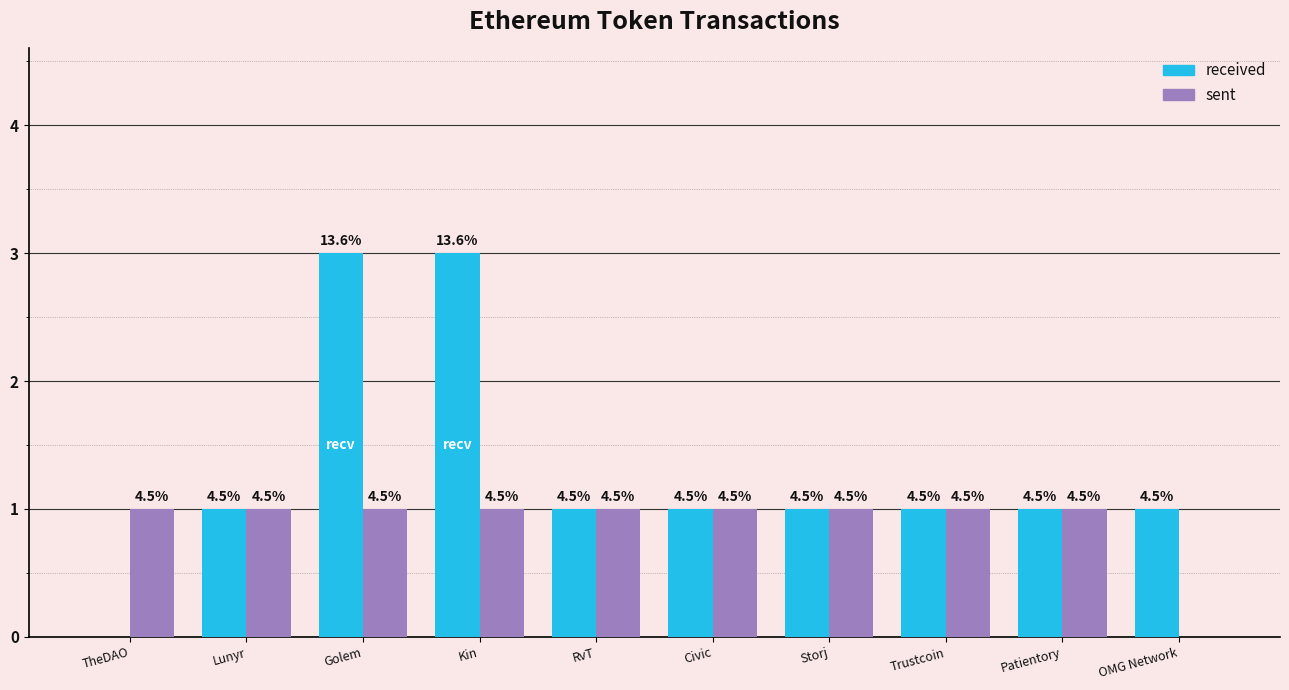

Which category has the lowest value across all series?

TheDAO